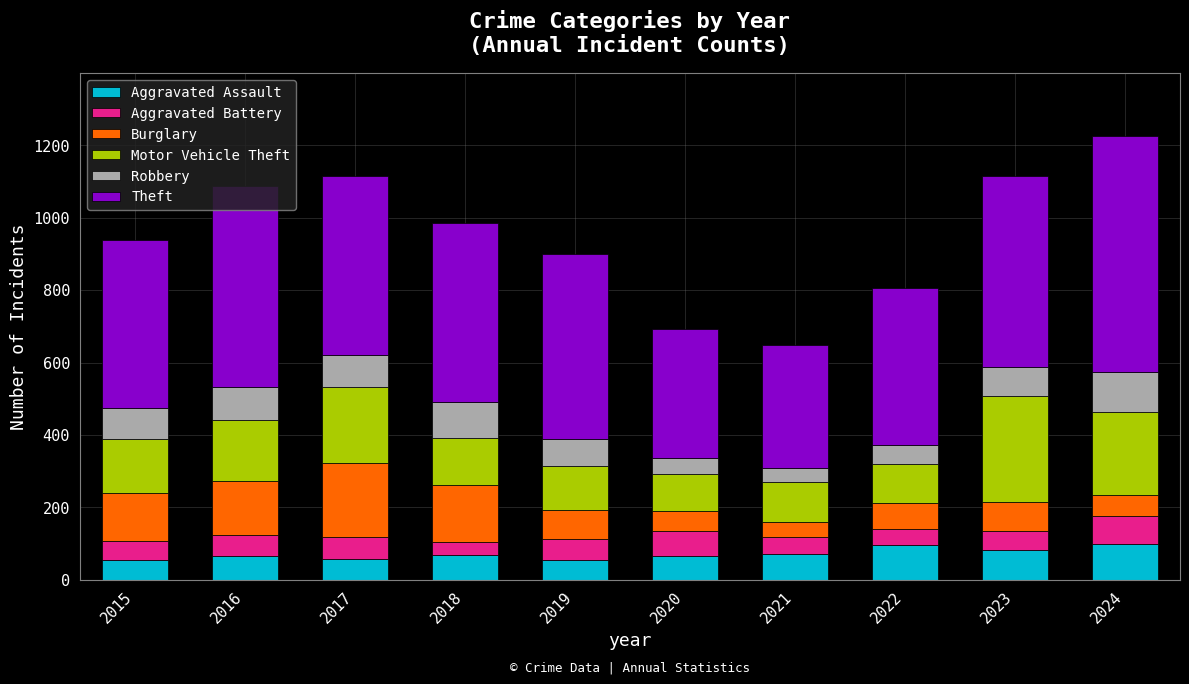

What is the total value across all series at 2024?

1226